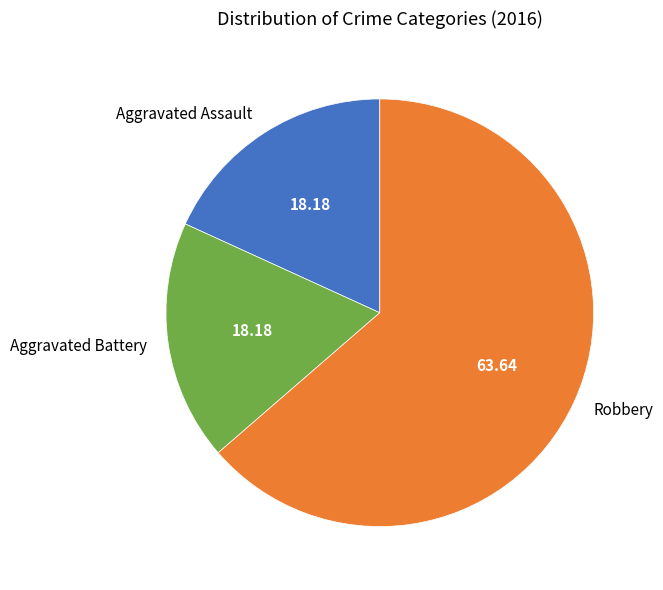

Is the sum of Aggravated Battery and Robbery greater than half?

Yes